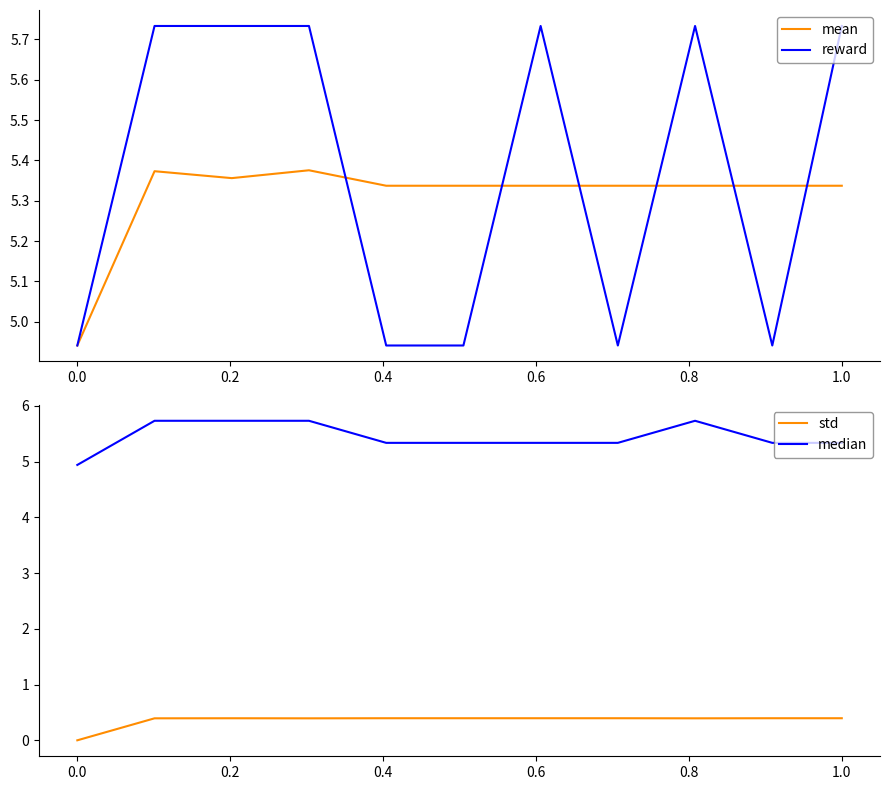

True or false: std has a value of 0.0 at 0.0.

True